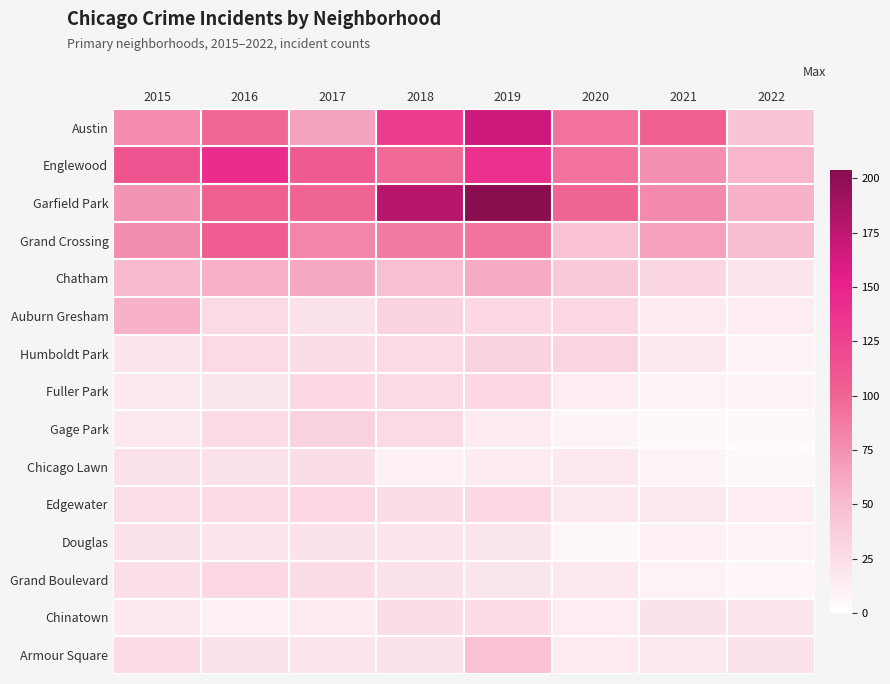

Which series changed the most between 2016 and 2019?

Garfield Park